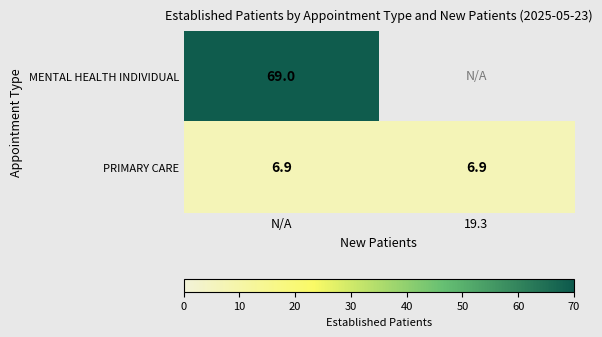

What is the total value across all series at N/A?

75.9